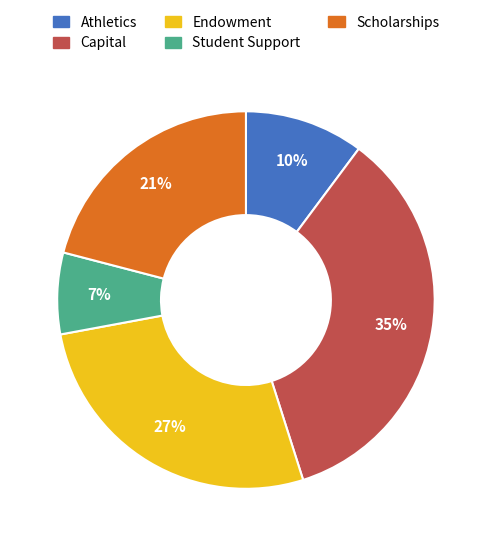

To the nearest percent, what is the average slice percentage?

20%